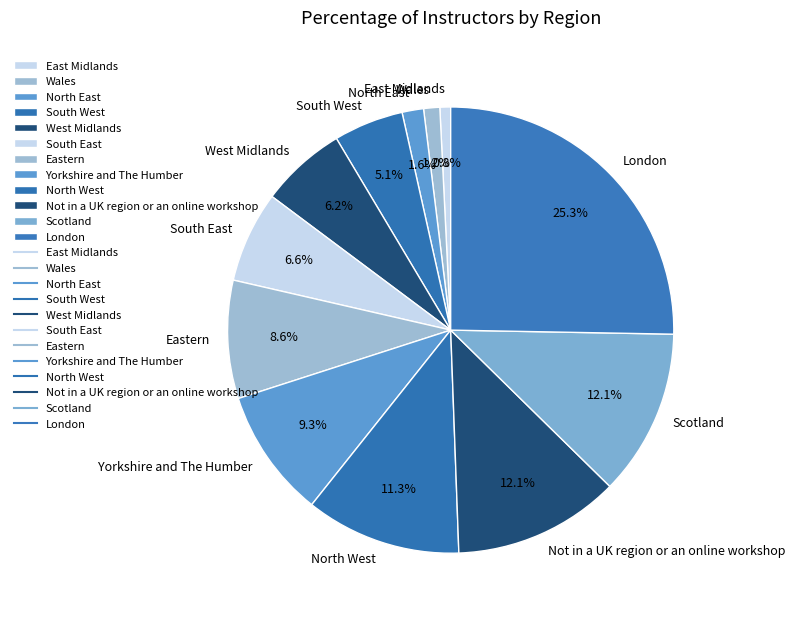

Is the sum of North West and East Midlands greater than half?

No